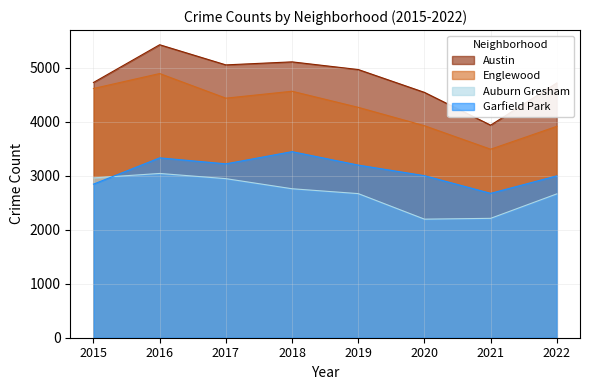

Which series has the largest total across all categories?

Austin